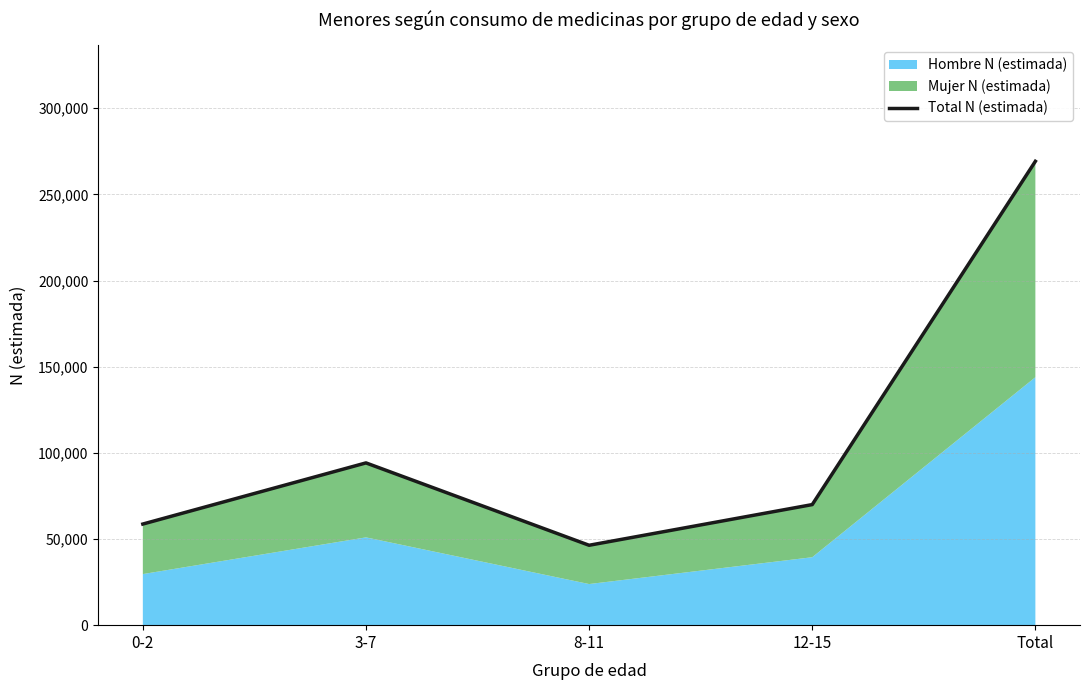

How many lines are shown in the chart?

1